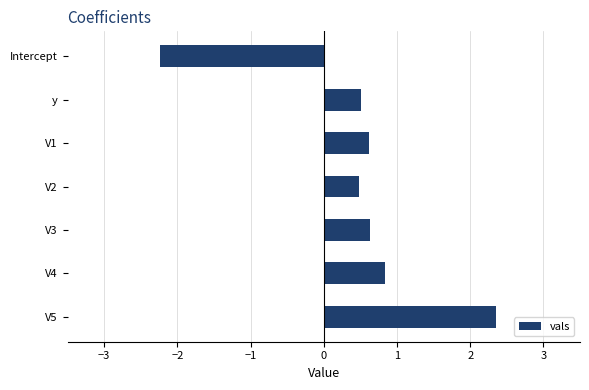

How many positive values are there?

6